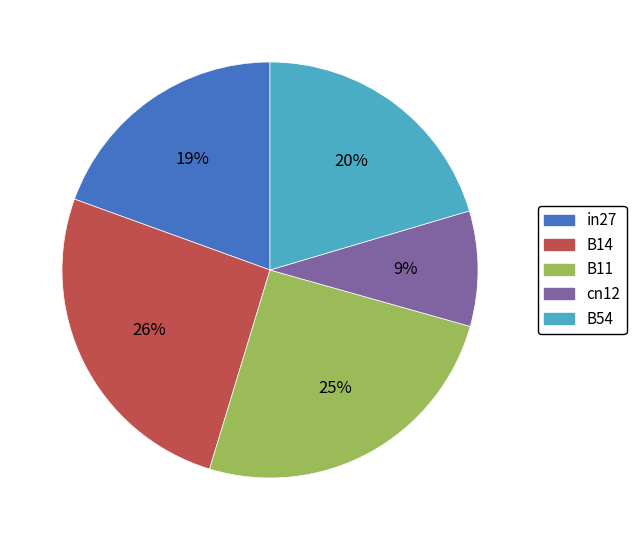

Which slice is the largest?

B14